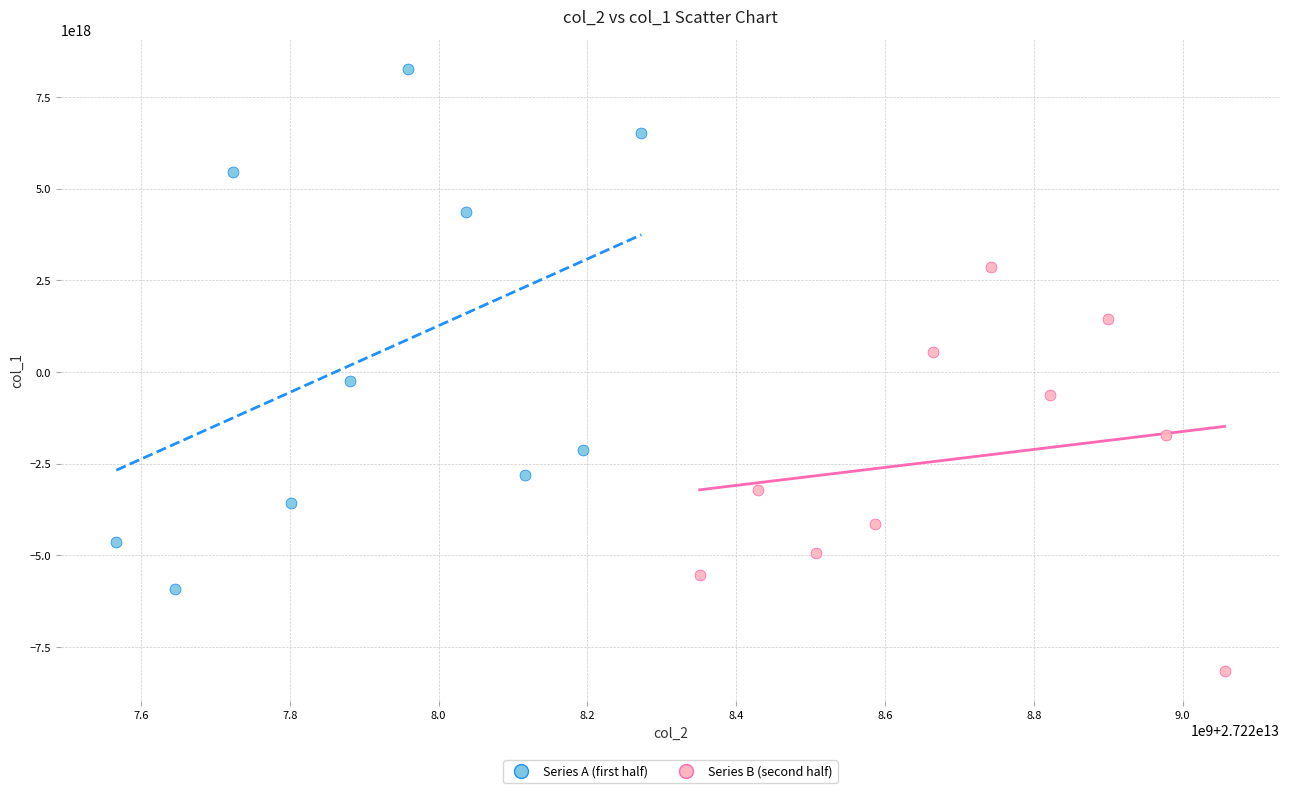

What are all the series names shown in the legend?

Series A (first half), Series B (second half)